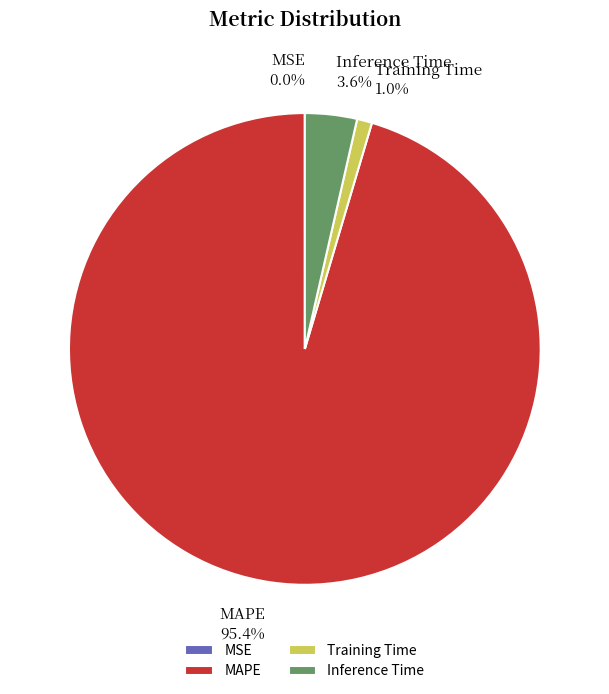

To the nearest percent, what is the difference between the MAPE and Inference Time slice percentages?

92%